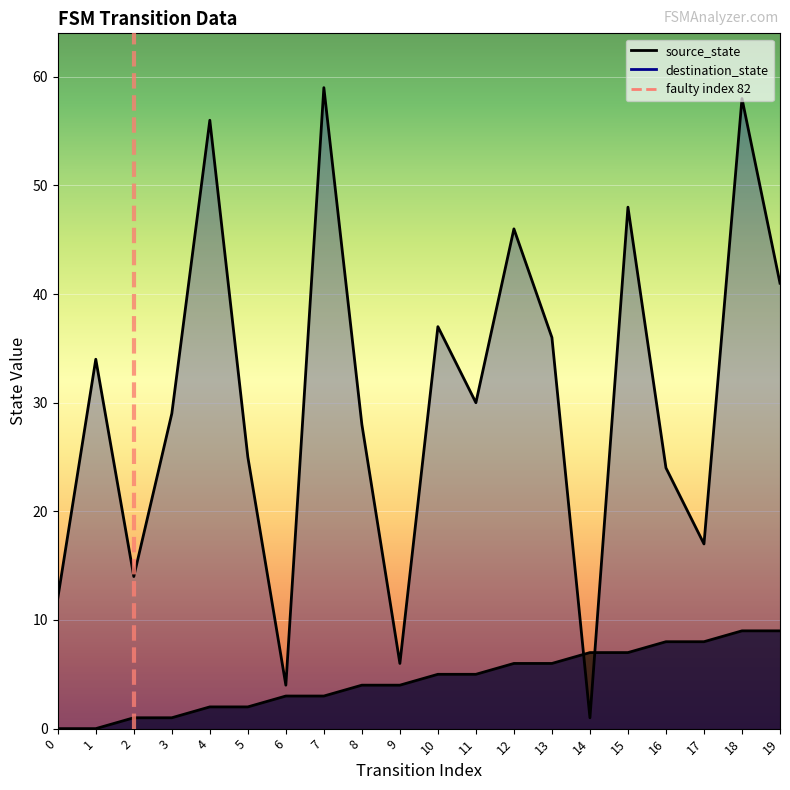

True or false: destination_state and source_state cross at least once.

True